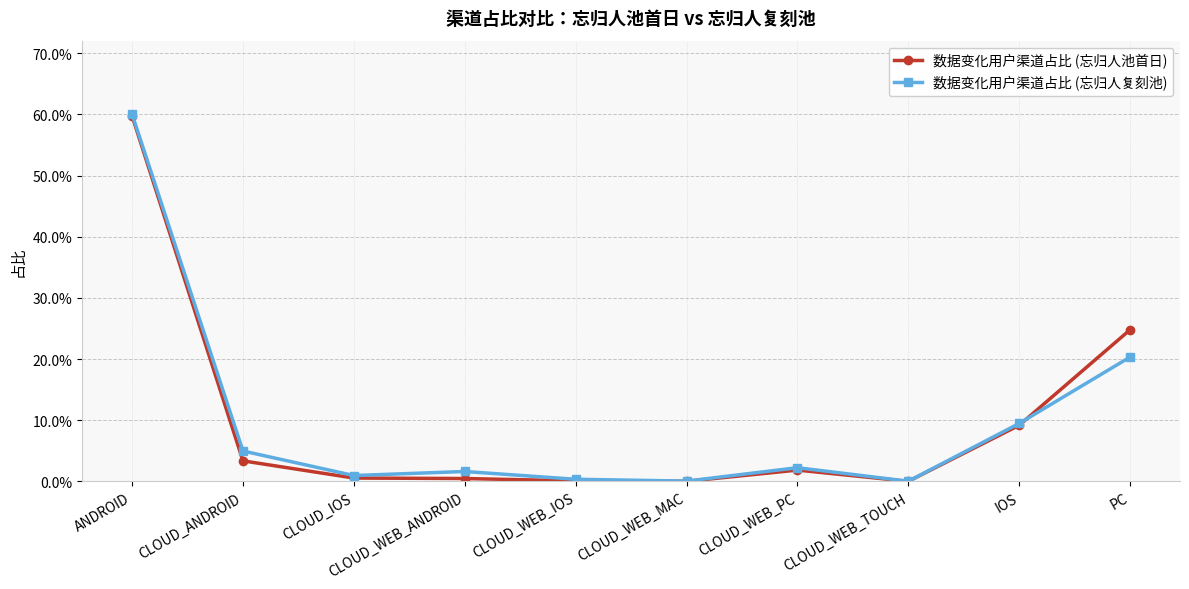

Reading left to right, what are all the values shown in this chart?

数据变化用户渠道占比 (忘归人池首日): ANDROID=0.6	CLOUD_ANDROID=0.0	CLOUD_IOS=0.0	CLOUD_WEB_ANDROID=0.0	CLOUD_WEB_IOS=0.0	CLOUD_WEB_MAC=0.0	CLOUD_WEB_PC=0.0	CLOUD_WEB_TOUCH=0.0	IOS=0.1	PC=0.2
数据变化用户渠道占比 (忘归人复刻池): ANDROID=0.6	CLOUD_ANDROID=0.0	CLOUD_IOS=0.0	CLOUD_WEB_ANDROID=0.0	CLOUD_WEB_IOS=0.0	CLOUD_WEB_MAC=0.0	CLOUD_WEB_PC=0.0	CLOUD_WEB_TOUCH=0.0	IOS=0.1	PC=0.2